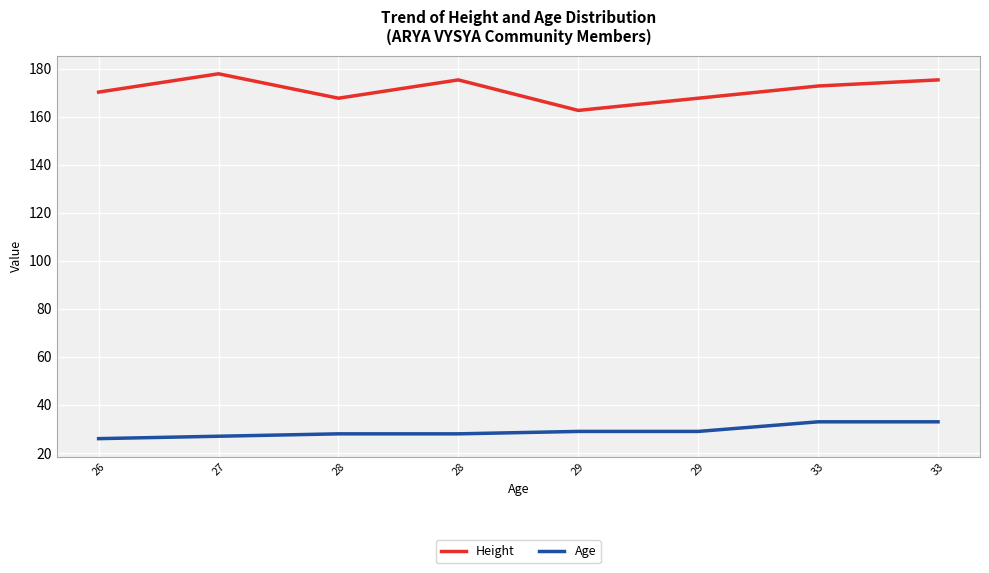

Is it true that Height equals 162.6 at 29?

True